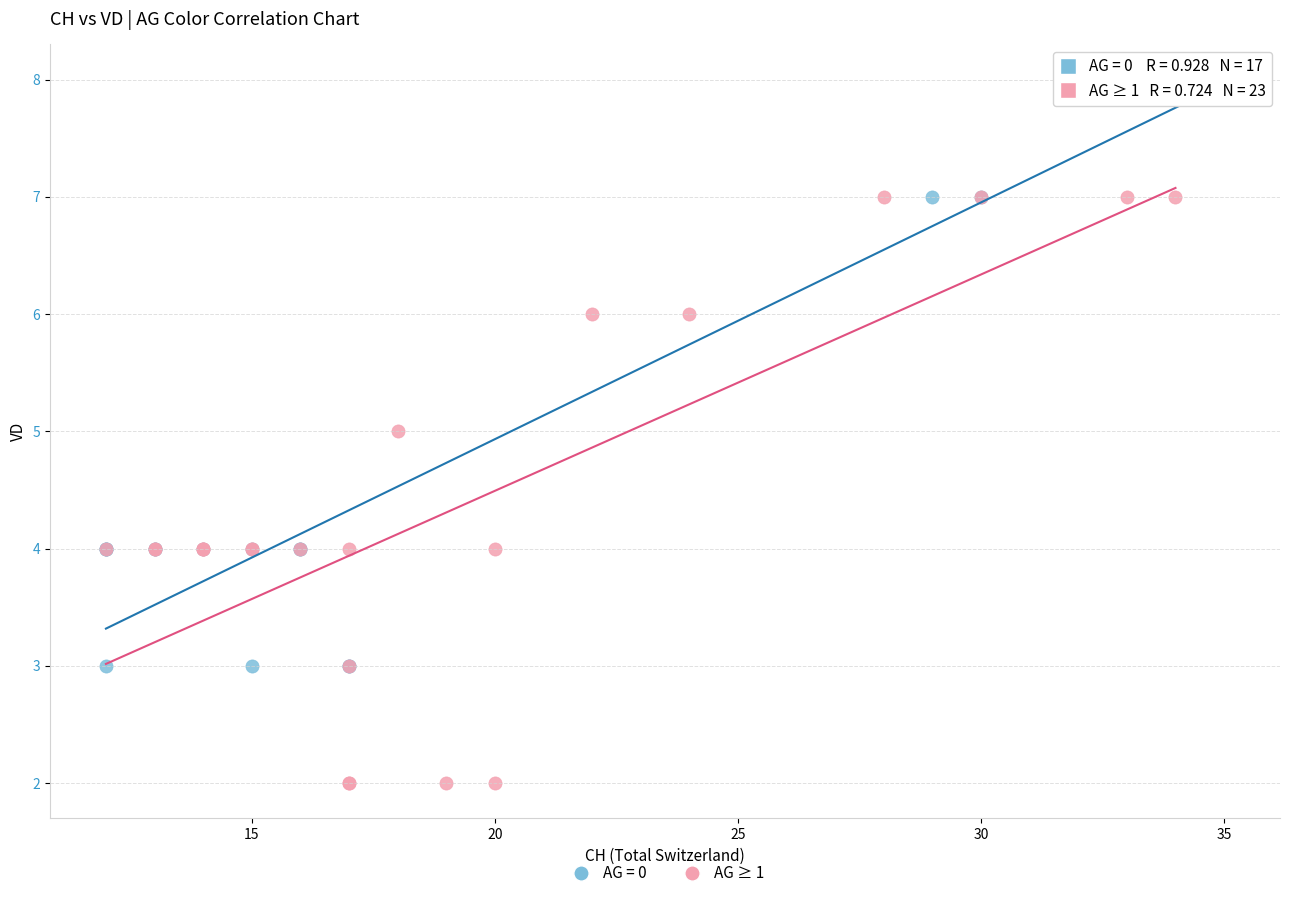

Which series reaches the maximum Y coordinate?

AG = 0